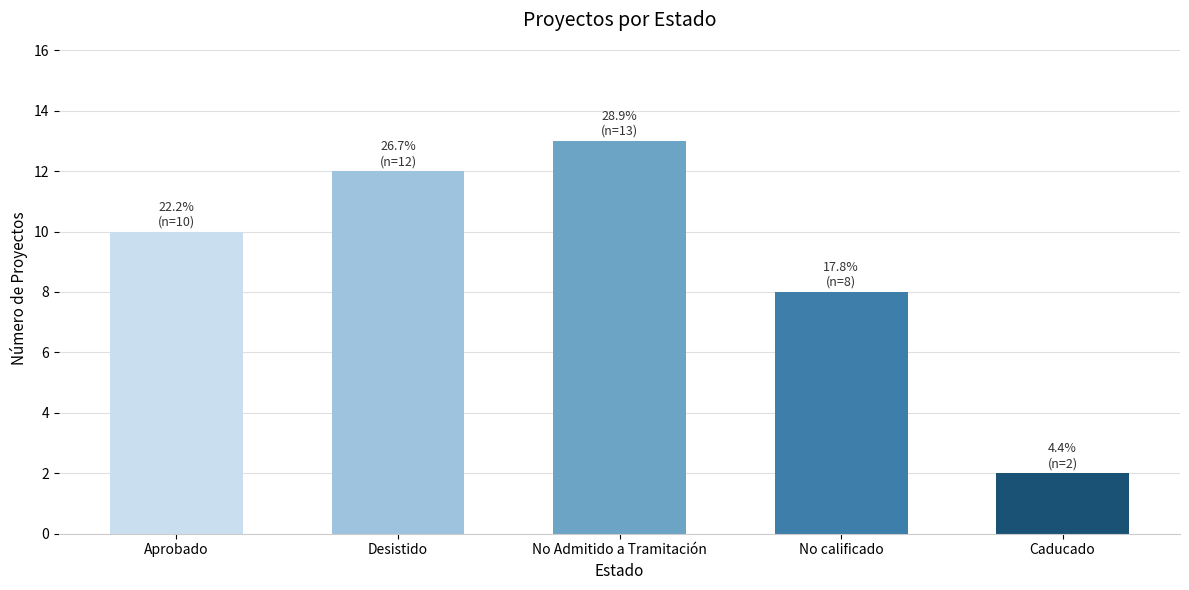

The chart shows a value of 13 at No Admitido a Tramitación. True or false?

True